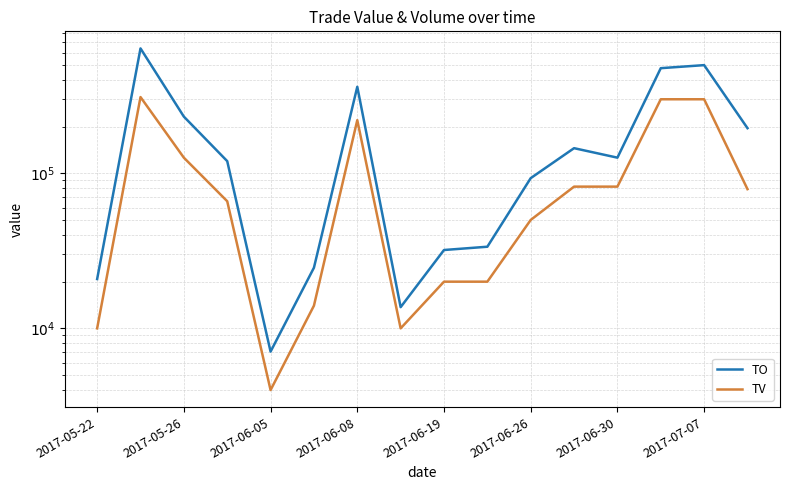

What is the approximate value of TO at 2017-05-22?

20800